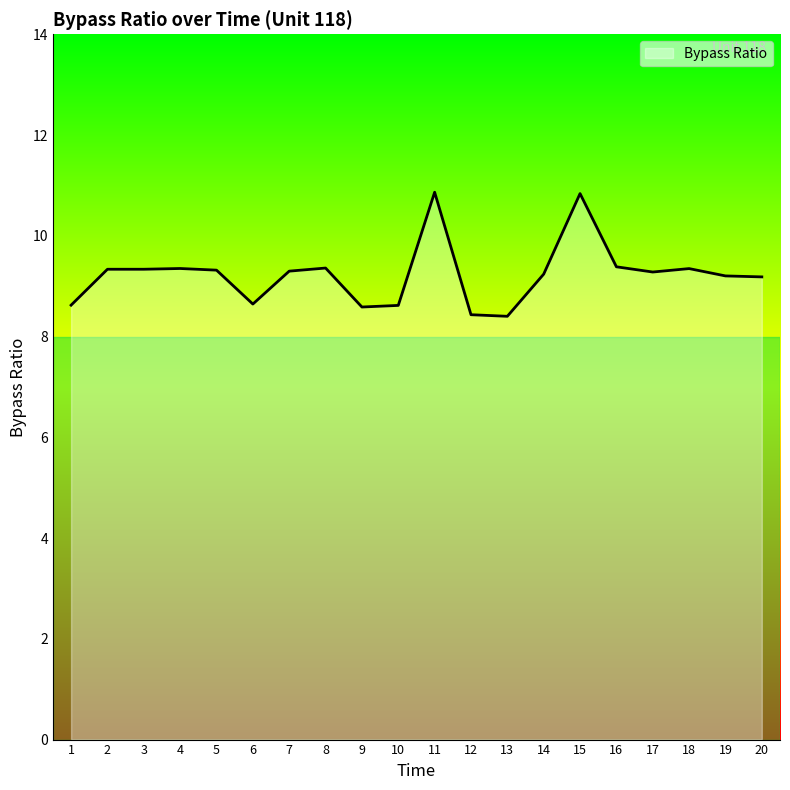

What is the maximum value shown in the chart?

10.9